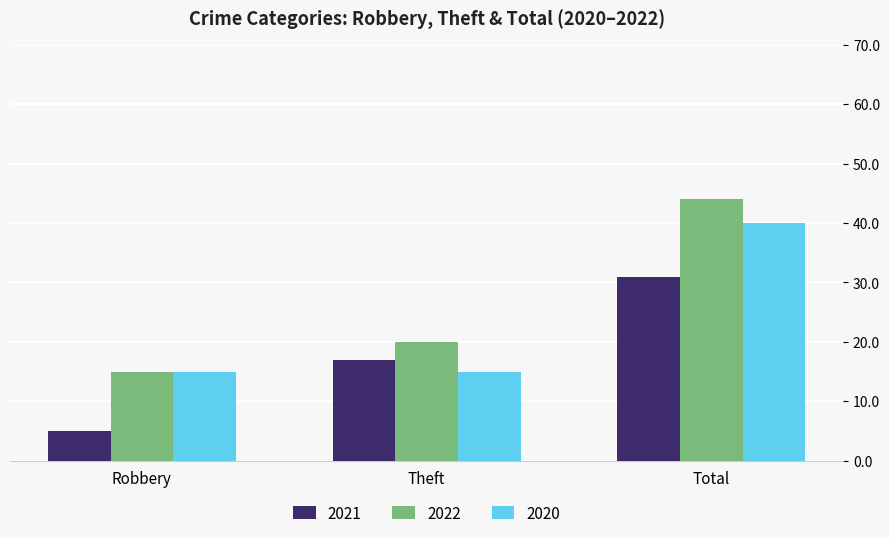

At how many categories does at least one series exceed 6?

3